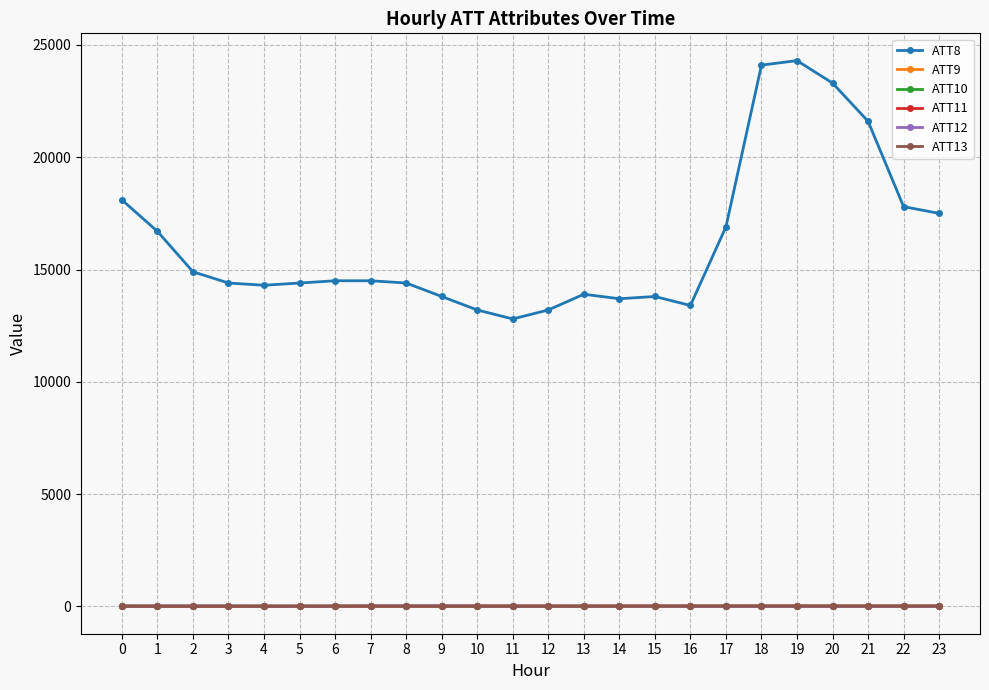

The value of ATT8 at 14 is 13700.0. True or false?

True